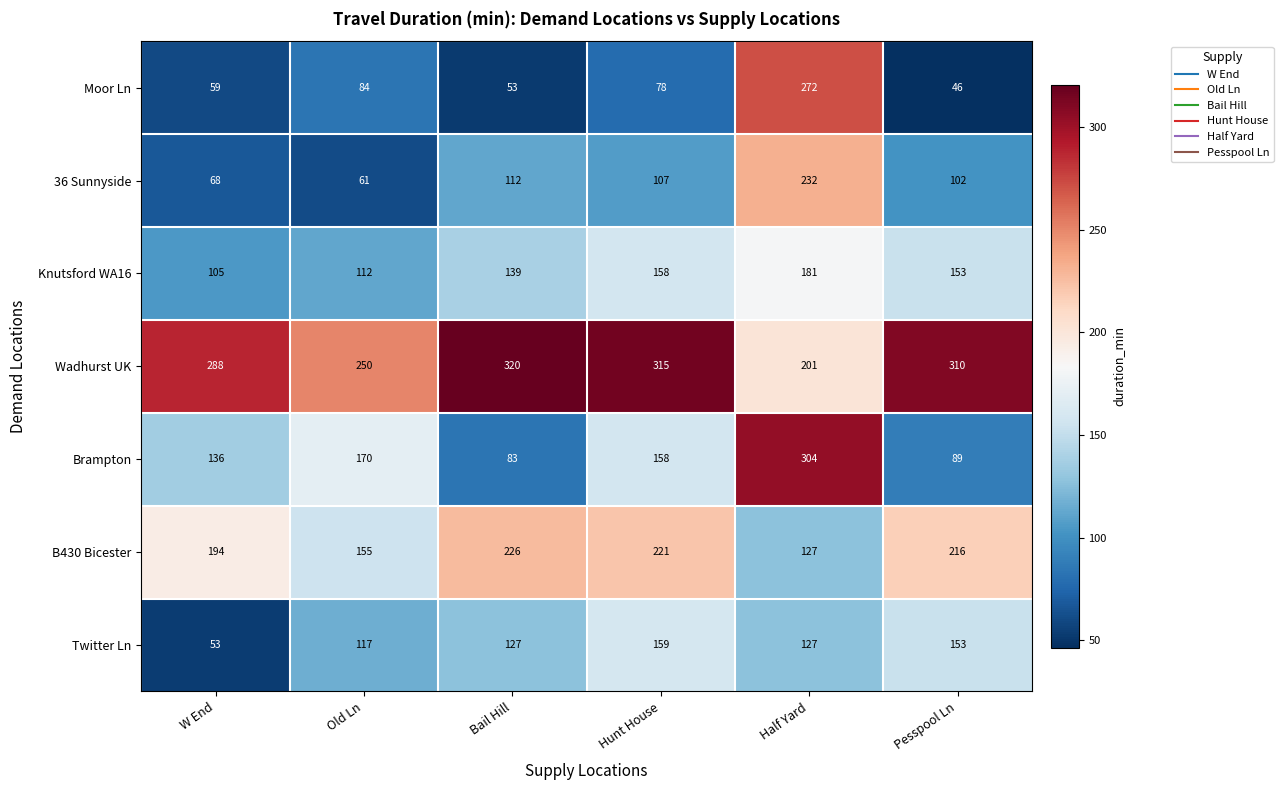

Rank the series by their maximum value, from highest to lowest.

Wadhurst UK, Brampton, Moor Ln, 36 Sunnyside, B430 Bicester, Knutsford WA16, Twitter Ln